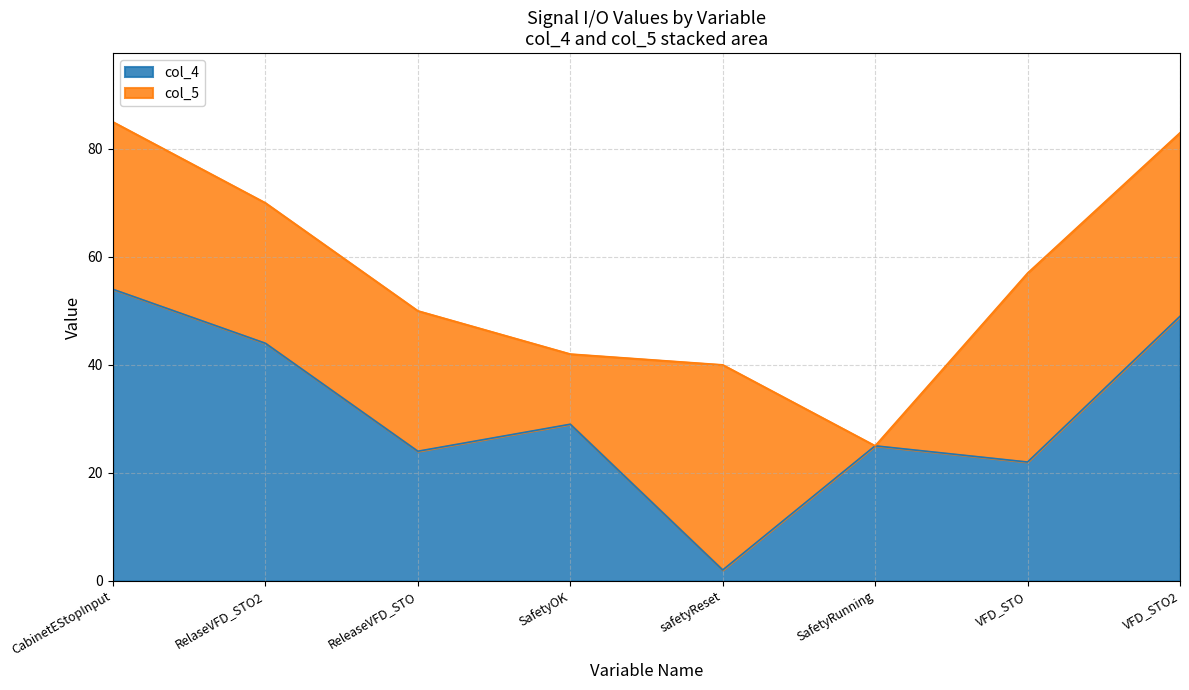

What is the label of the 7th point from the left?

VFD_STO